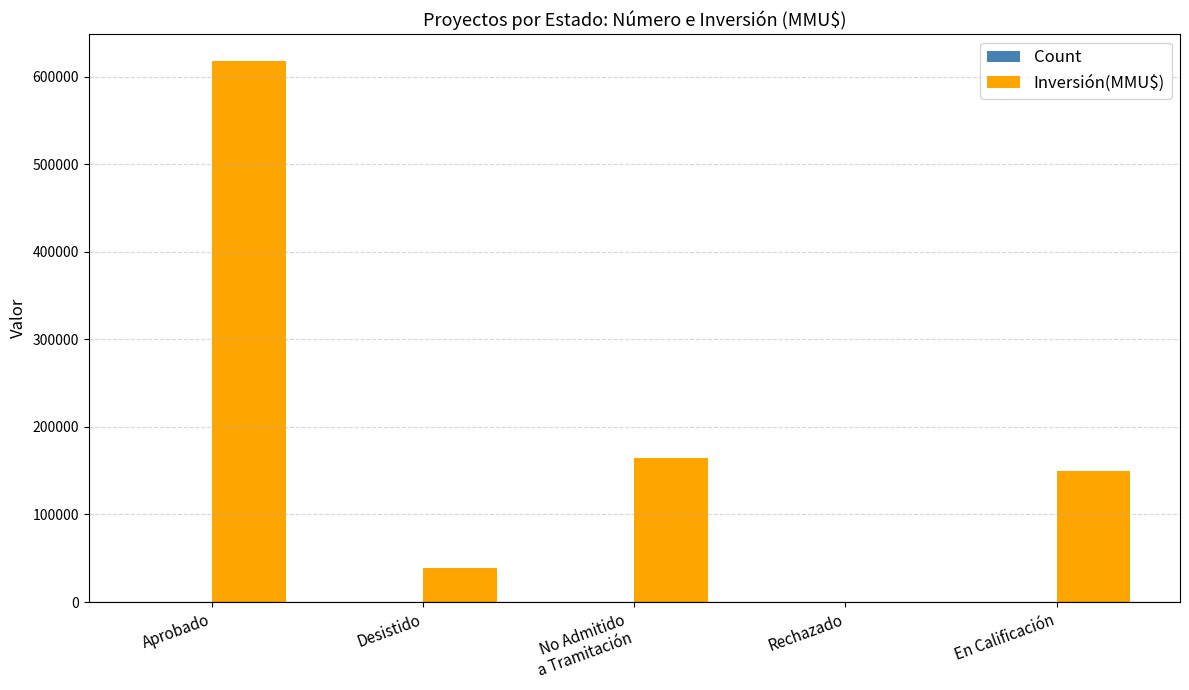

At which category is the sum across all series the highest?

Aprobado